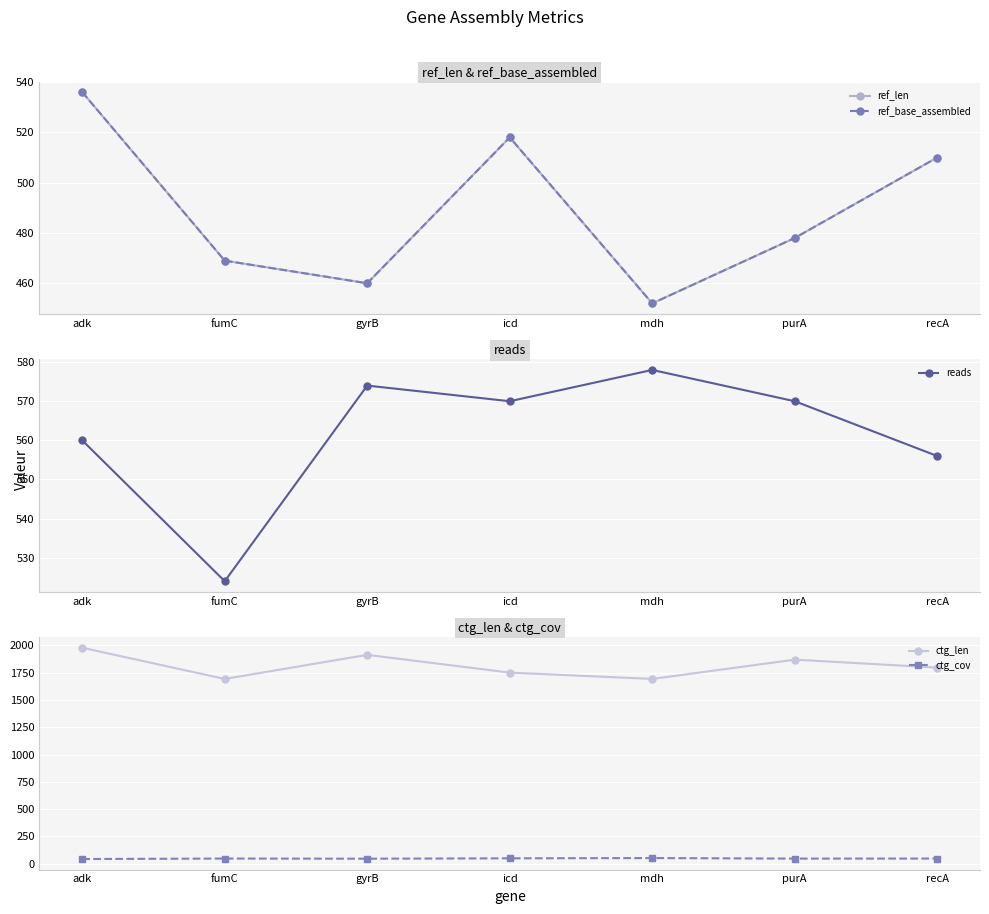

True or false: ref_len and ctg_len cross at least once.

False